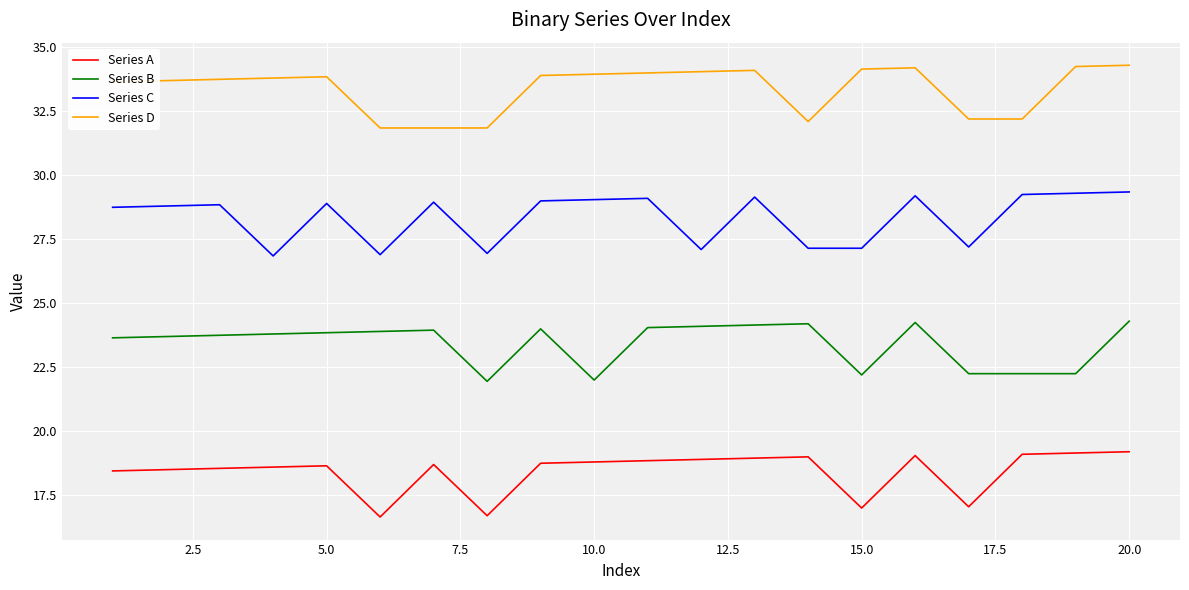

List the series in order of their peak value, lowest first.

Series A, Series B, Series C, Series D